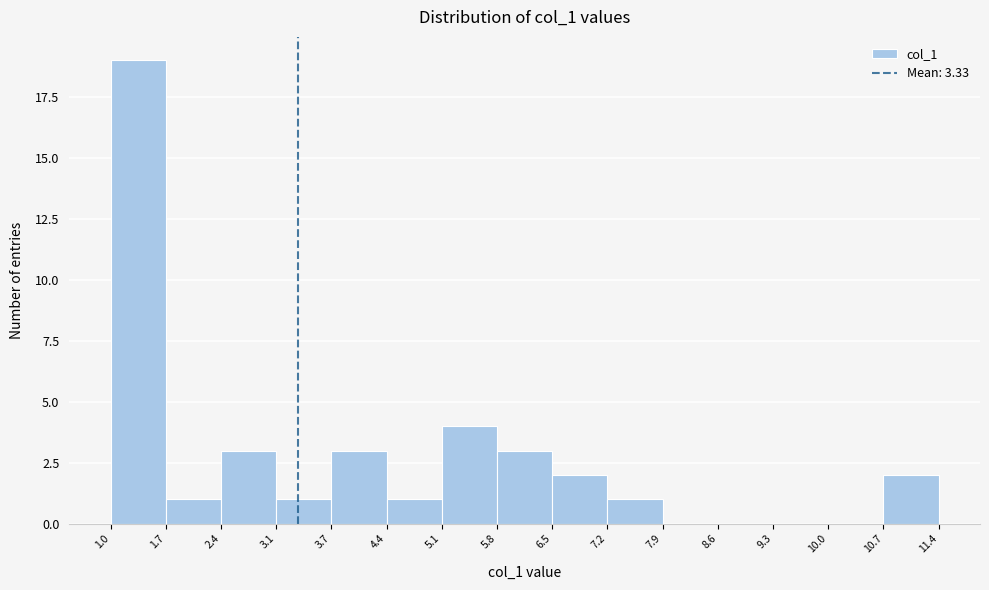

Reading left to right, transcribe this chart: for each bar, give the range it covers on the x-axis and its height. The values are not printed on the chart, so give them approximately, as read against the axis.

1.0 to 1.7: 19
1.7 to 2.4: 1
2.4 to 3.1: 3
3.1 to 3.7: 1
3.7 to 4.4: 3
4.4 to 5.1: 1
5.1 to 5.8: 4
5.8 to 6.5: 3
6.5 to 7.2: 2
7.2 to 7.9: 1
7.9 to 8.6: 0
8.6 to 9.3: 0
9.3 to 10.0: 0
10.0 to 10.7: 0
10.7 to 11.4: 2